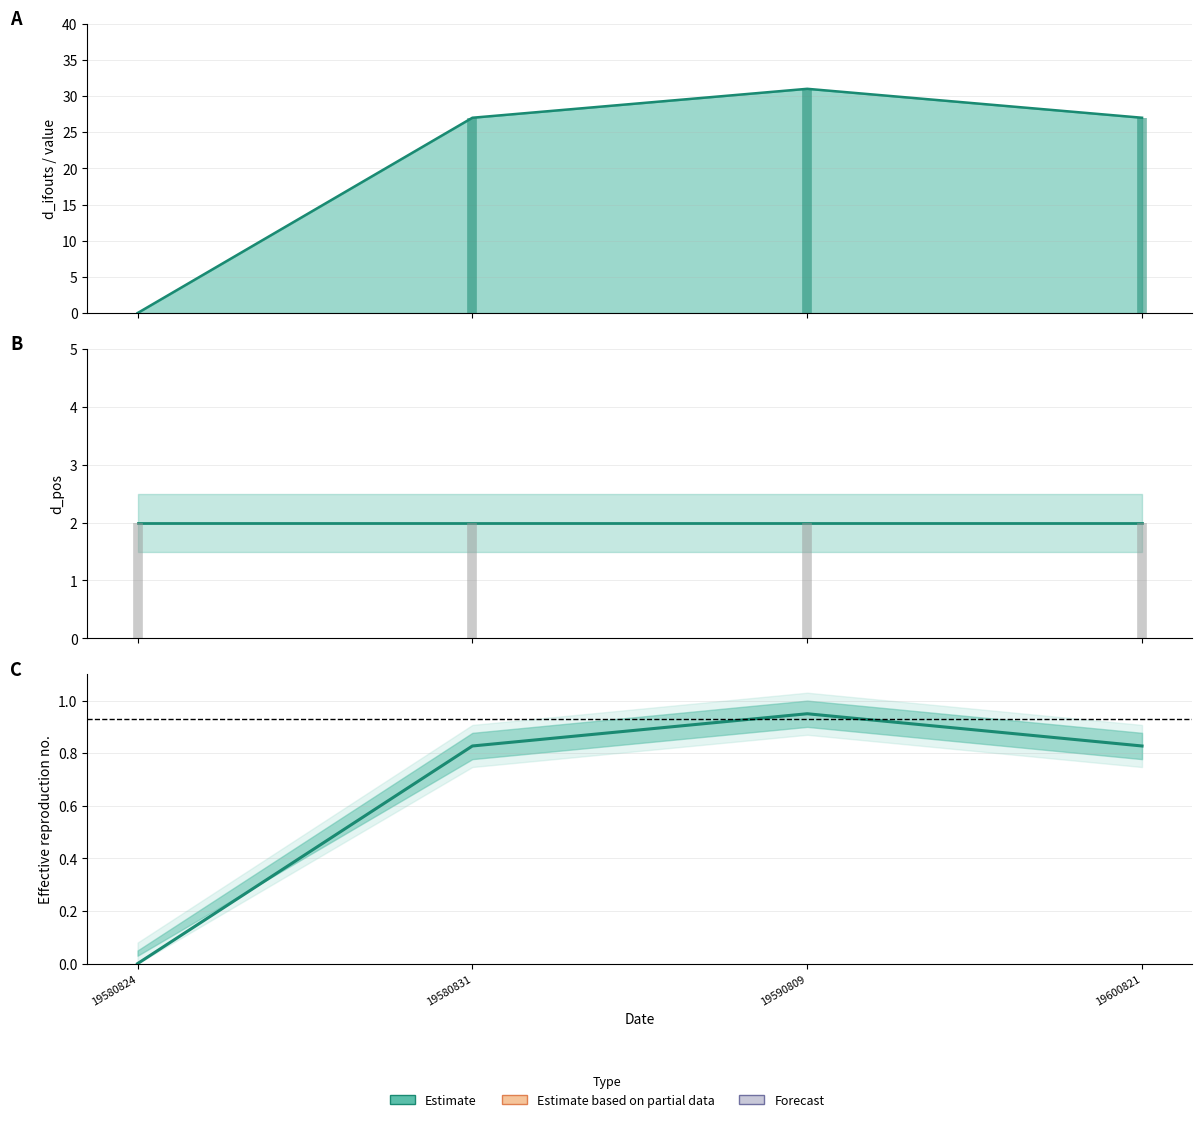

Reading left to right, list all the values displayed in this chart.

value line: 0.0	27.0	31.0	27.0
d_pos: 2.0	2.0	2.0	2.0
value (normalised): 0.0	0.8	0.9	0.8